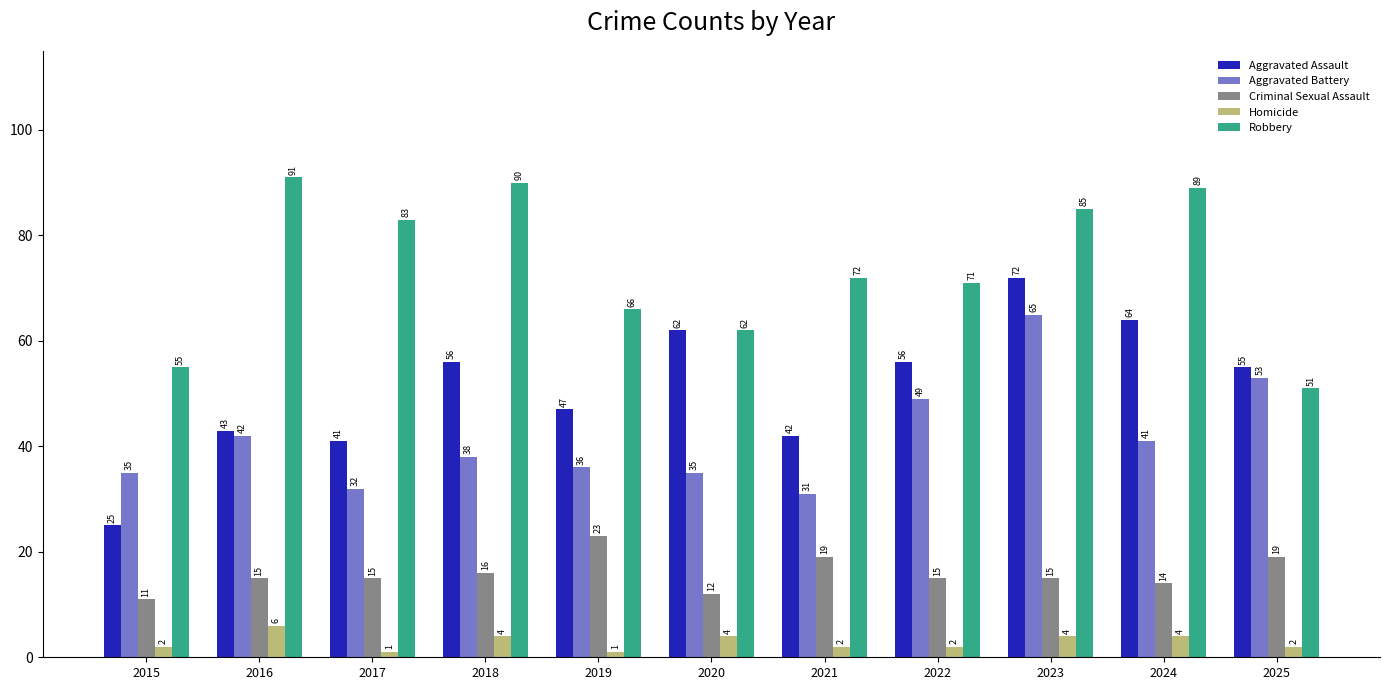

Rank the series at 2019 from lowest to highest value.

Homicide, Criminal Sexual Assault, Aggravated Battery, Aggravated Assault, Robbery